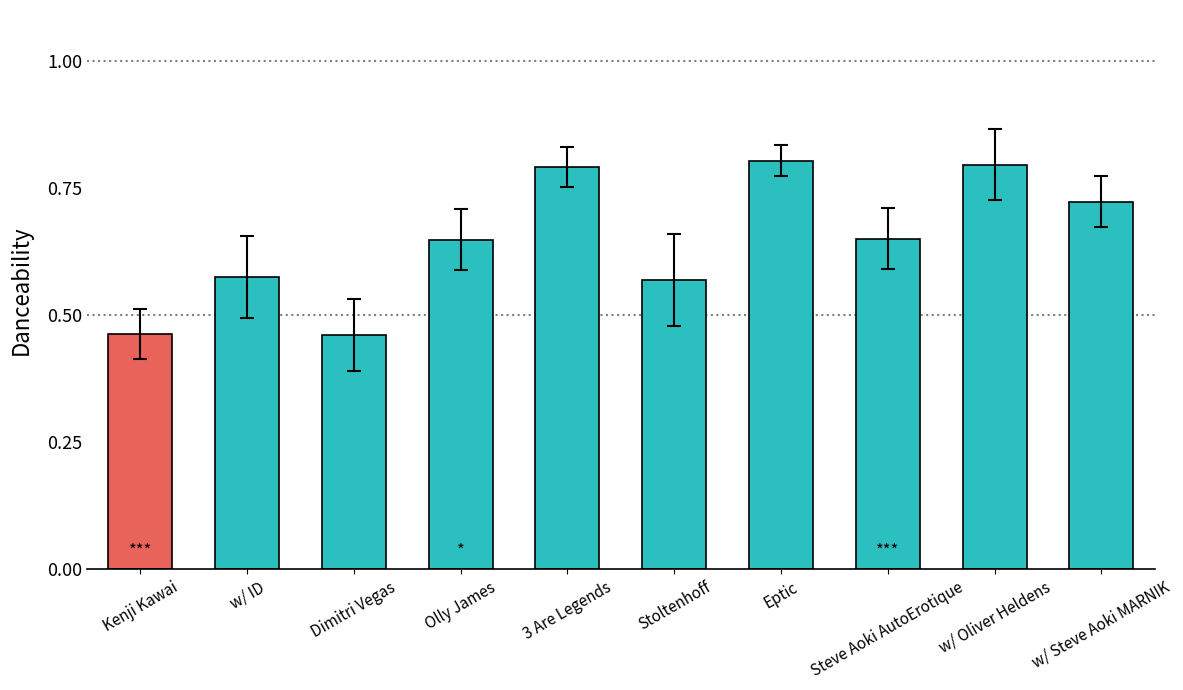

The chart shows a value of 0.9 at w/ ID. True or false?

False